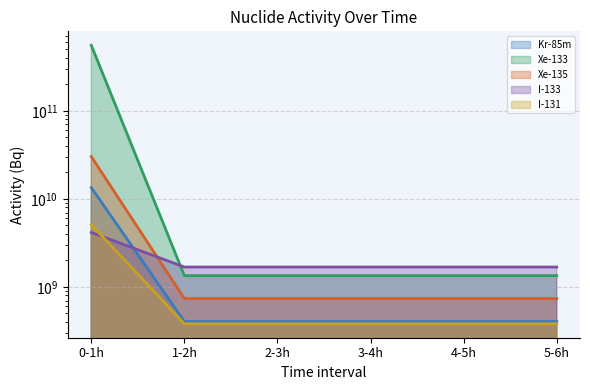

True or false: I-131 has a value of 738333333.3 at 1-2h.

True